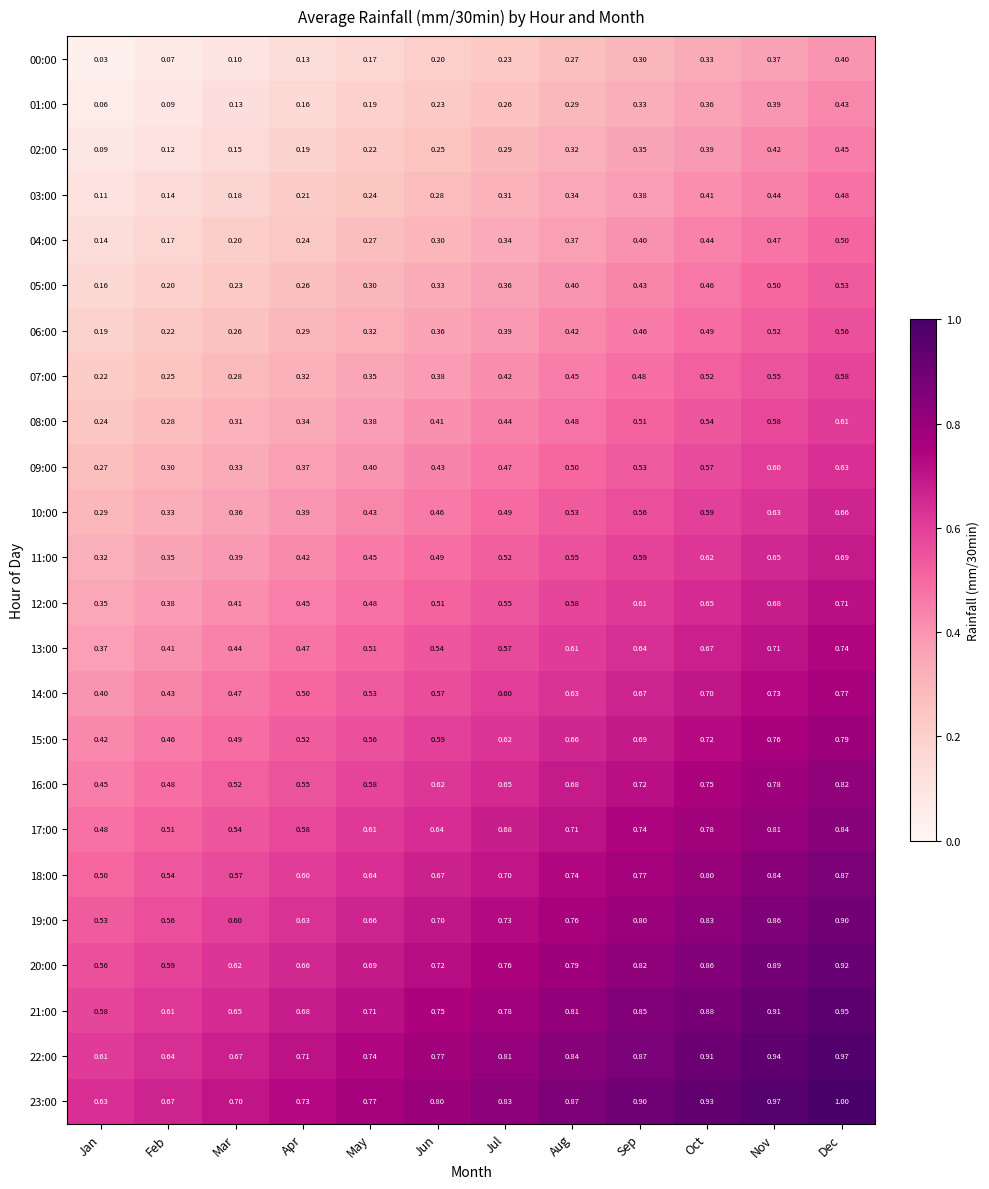

At how many categories does at least one series exceed 0?

12